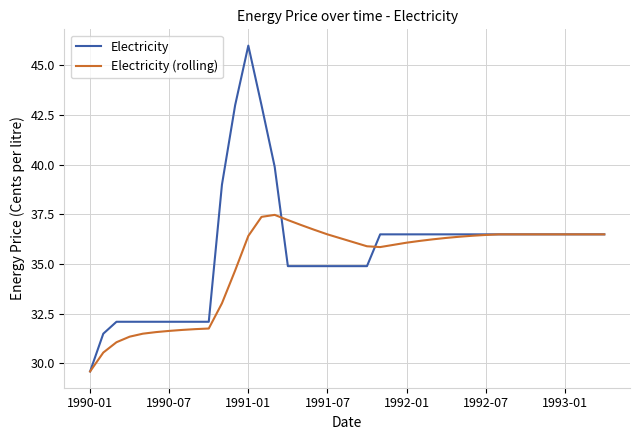

What is the highest value of the Electricity series?

46.0